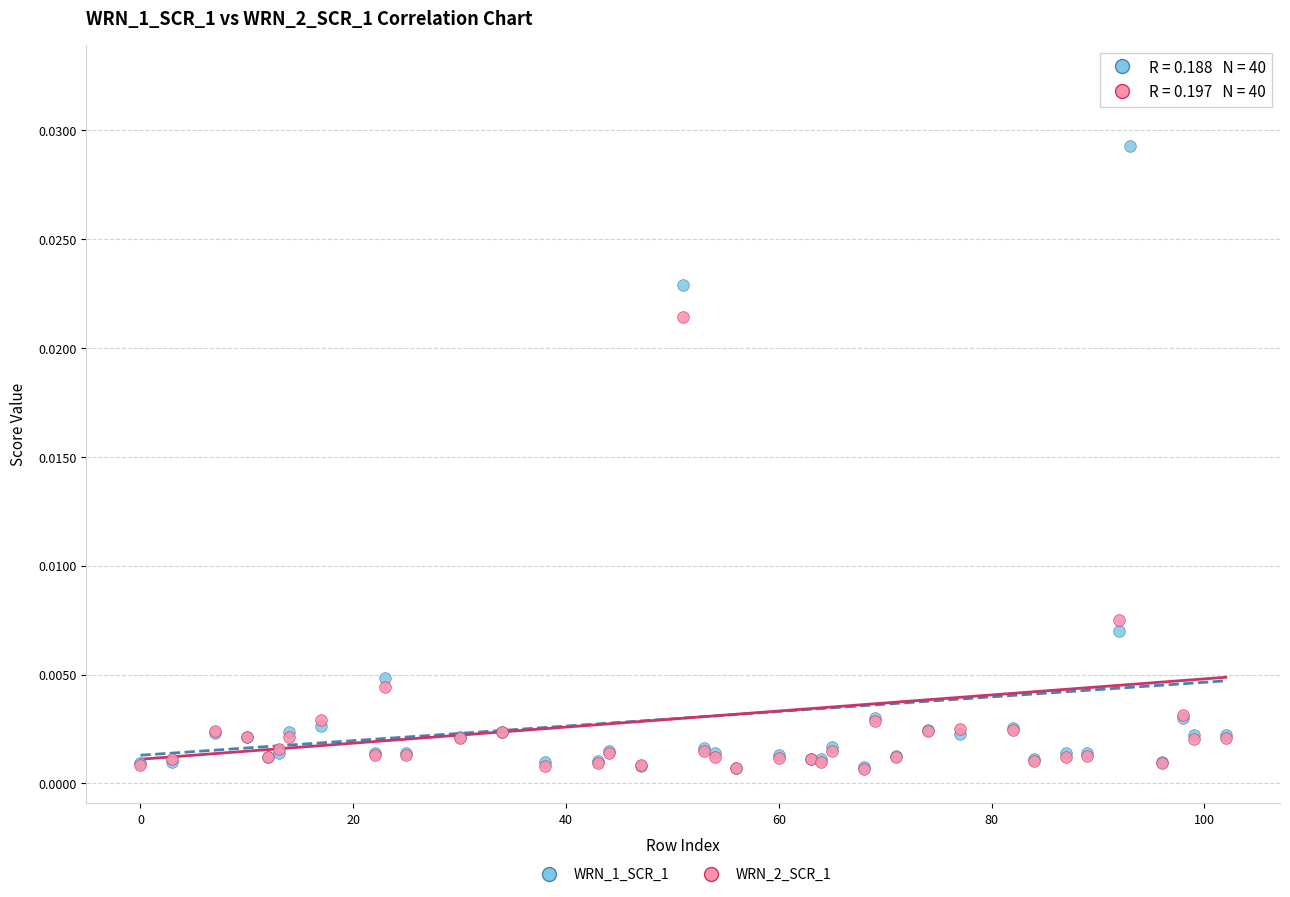

What are all the series names shown in the legend?

WRN_1_SCR_1, WRN_2_SCR_1